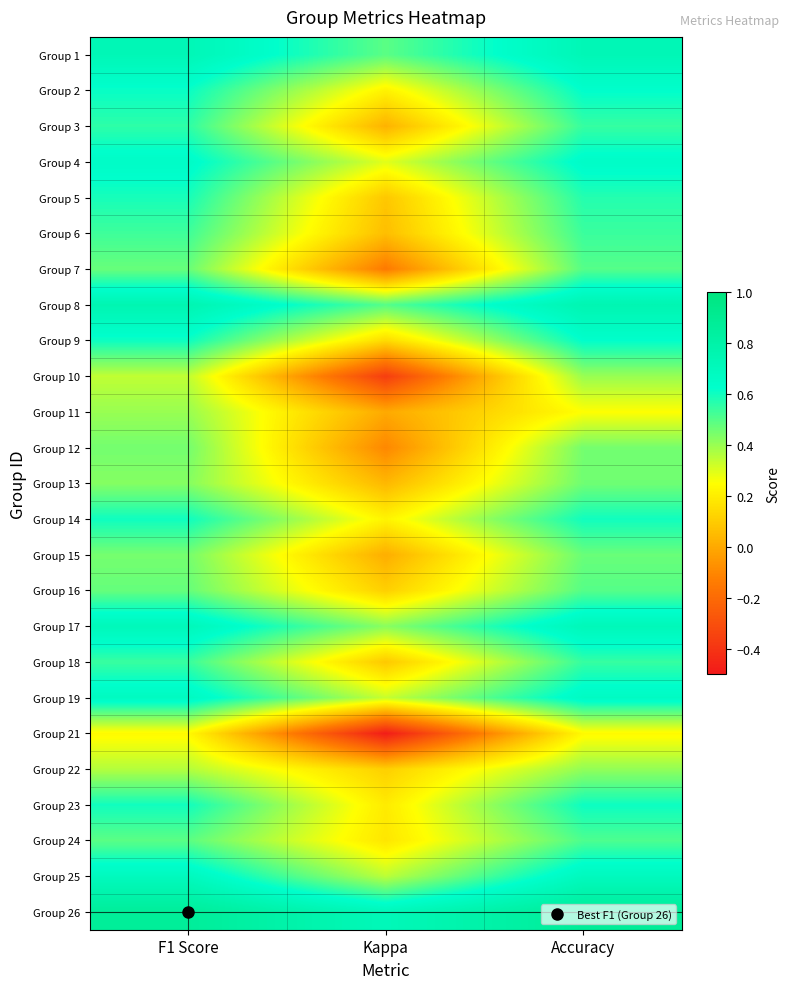

Which series has the largest range (max minus min)?

Group 10